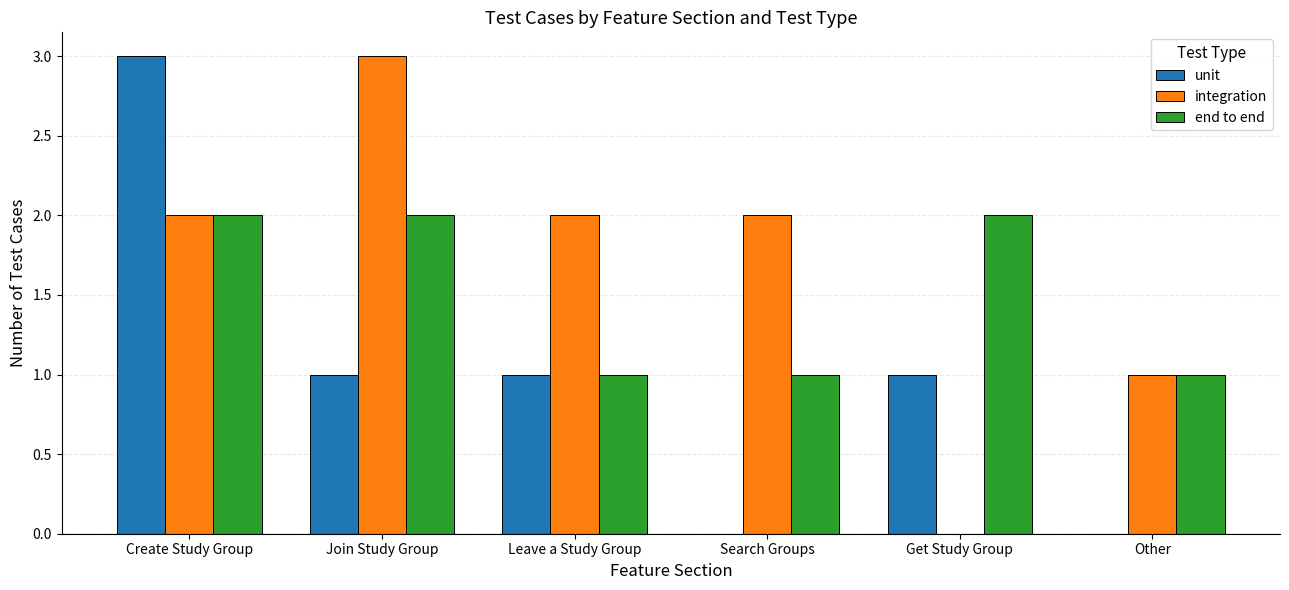

How many groups of bars are there?

6